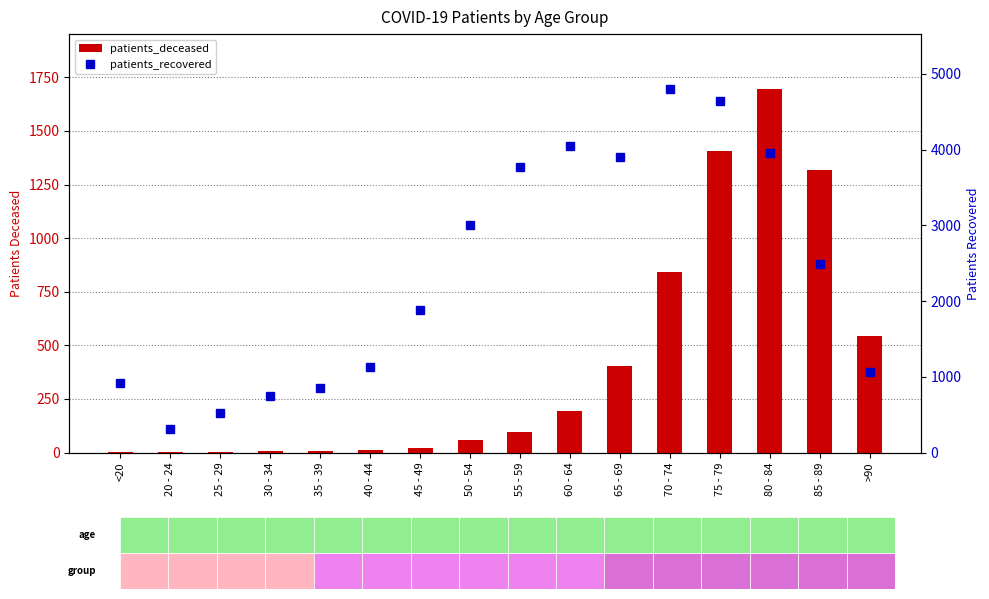

Reading left to right, extract all data points from this chart.

patients_deceased: 4	1	2	6	8	10	21	60	95	192	405	842	1407	1697	1317	542
patients_recovered: 914	306	521	743	856	1132	1883	3007	3765	4045	3897	4804	4636	3951	2486	1058